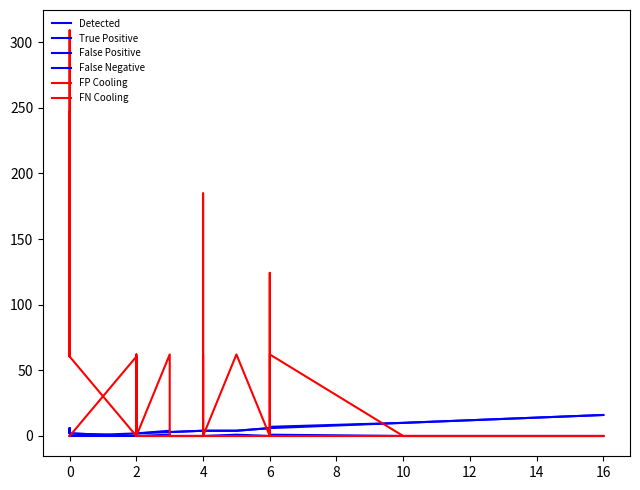

In FN Cooling, how many points are lower than both neighbors (excluding endpoints)?

3